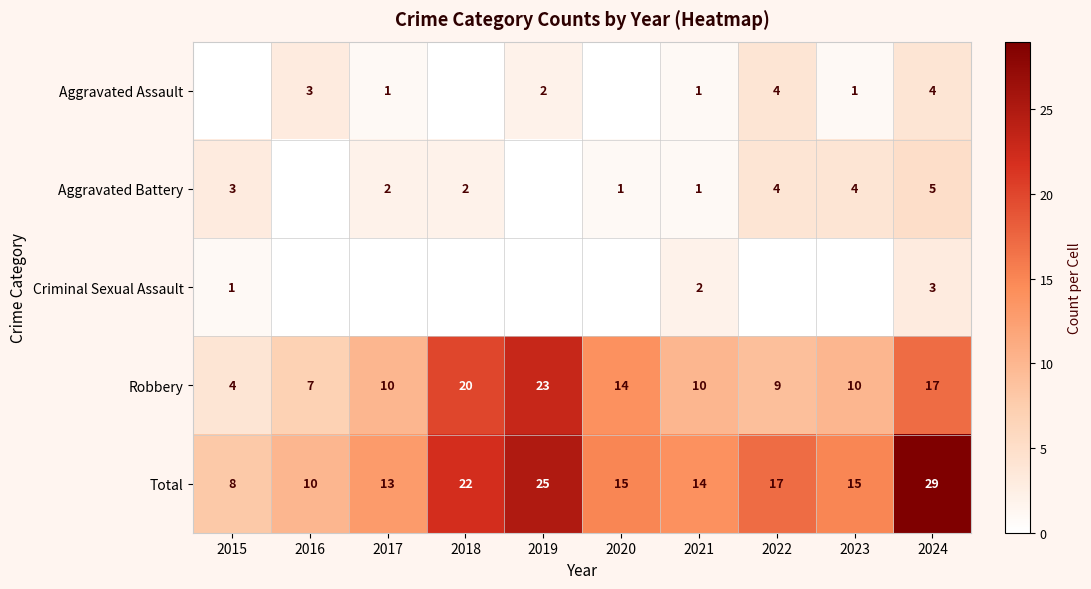

Read the Total value at 2020.

15